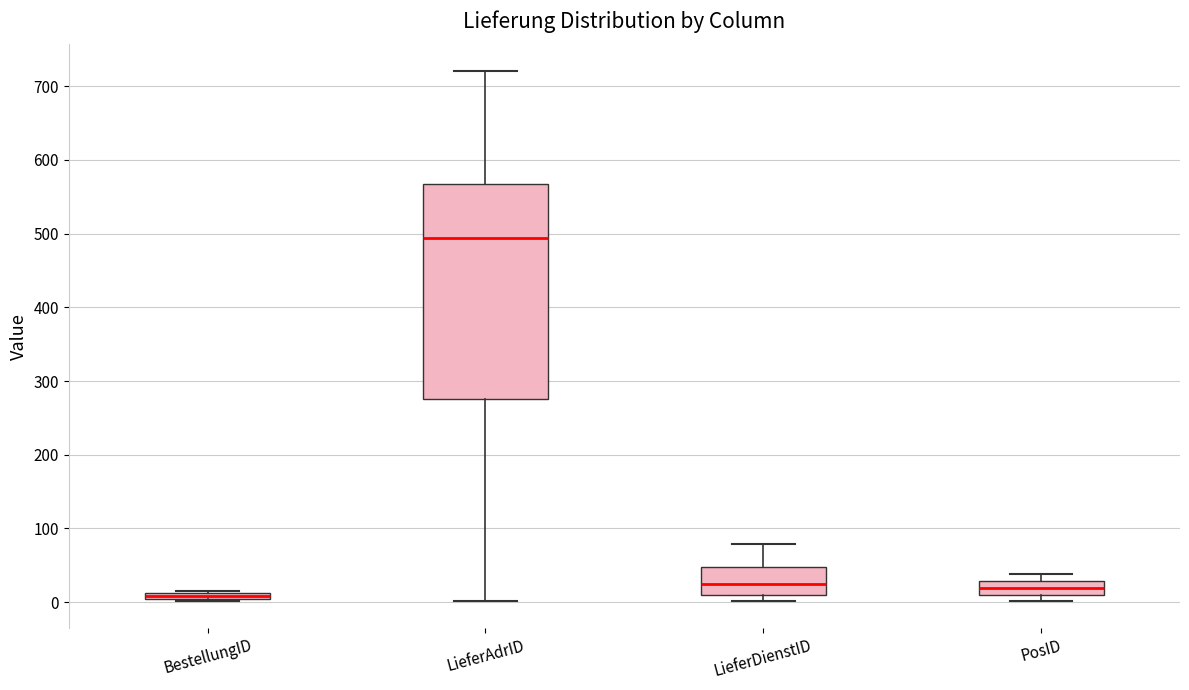

Where does the lower whisker of the box for LieferAdrID end on the y-axis? The values are not printed on the chart, so give them approximately, as read against the axis.

0